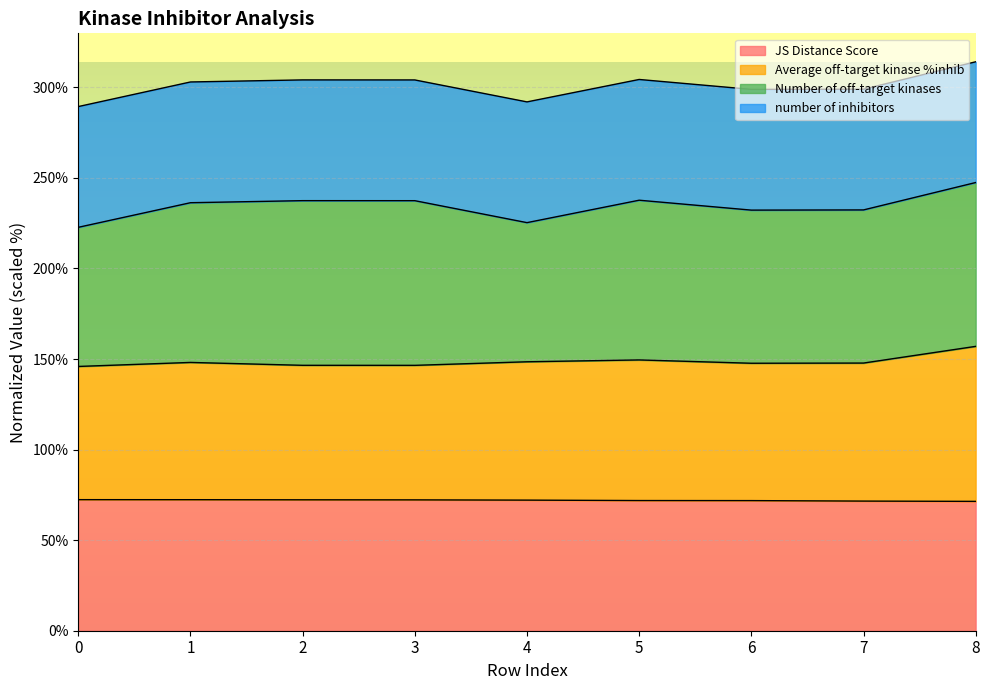

What is the total value across all series at 7?

299.0